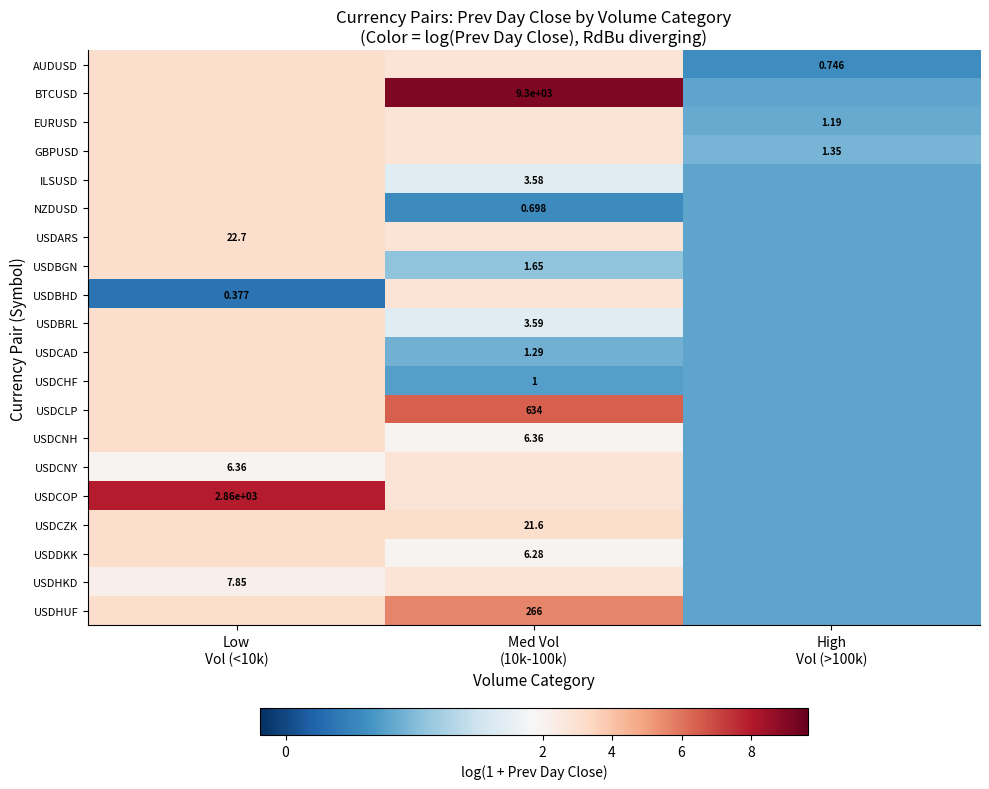

The value of EURUSD at Low Vol (<10k) is 5.0. True or false?

False